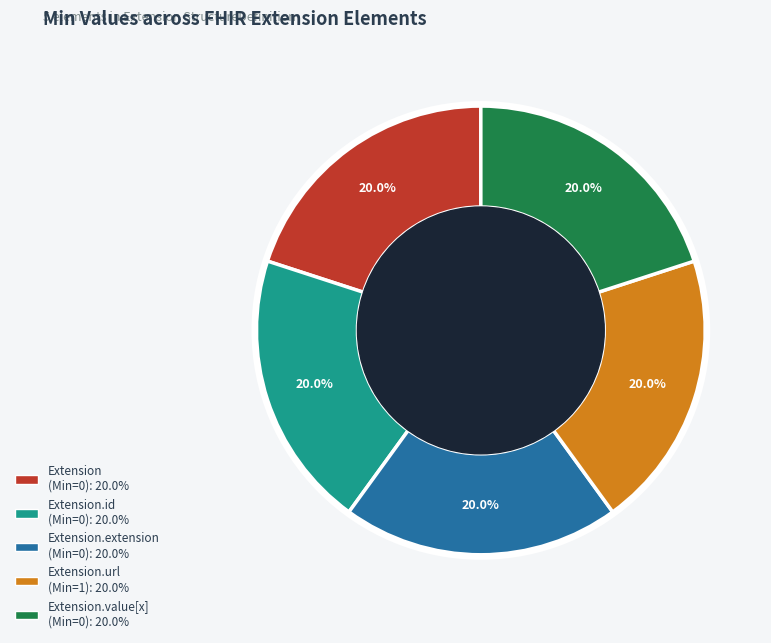

Does any single category account for the majority?

No